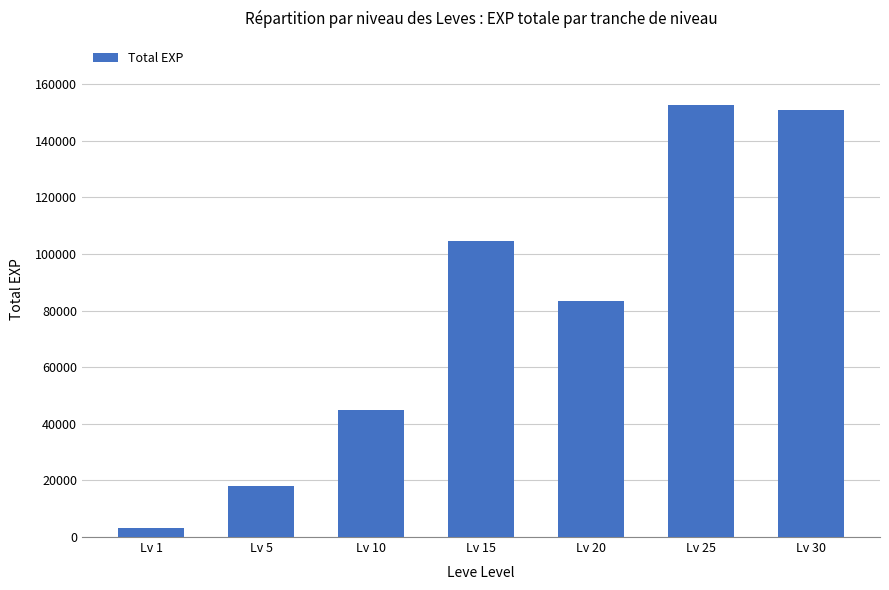

What is the change in value from Lv 5 to Lv 25?

+134410